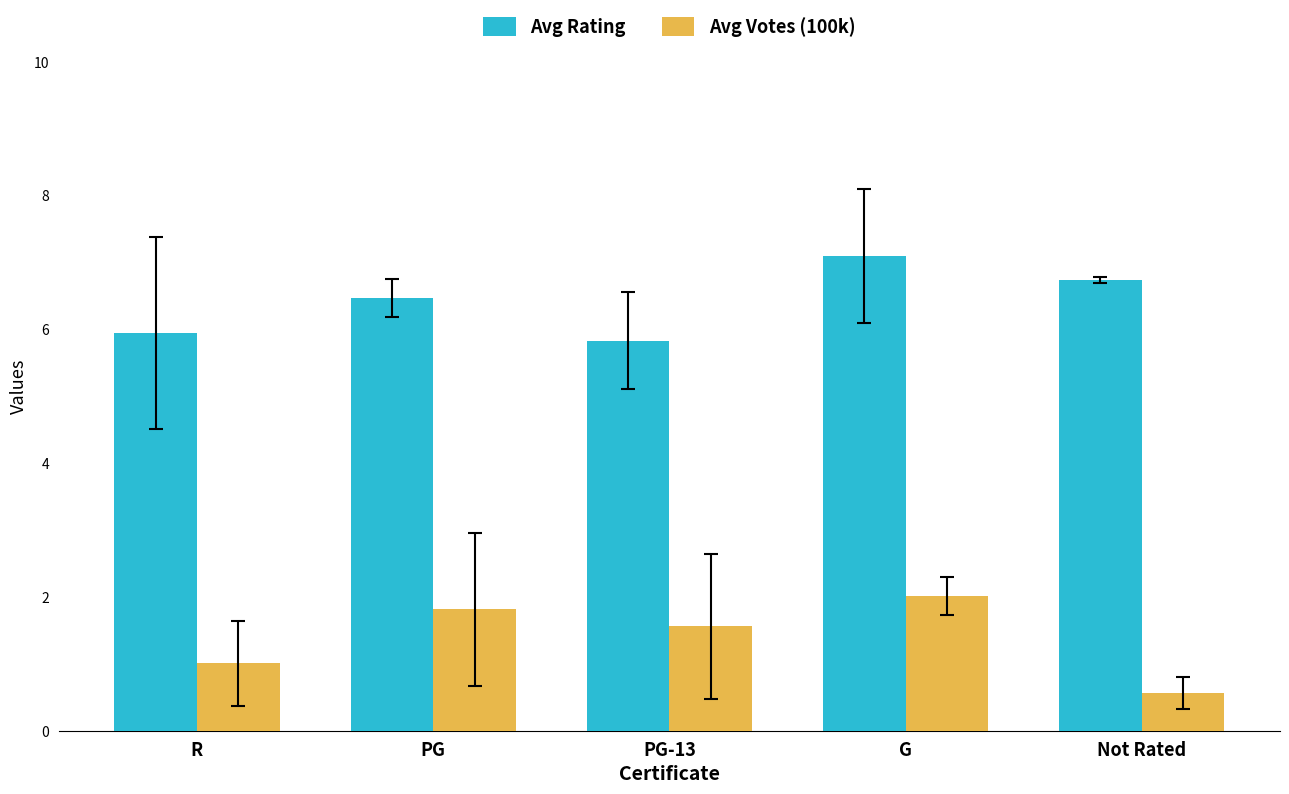

What is the total value across all series at PG-13?

7.4